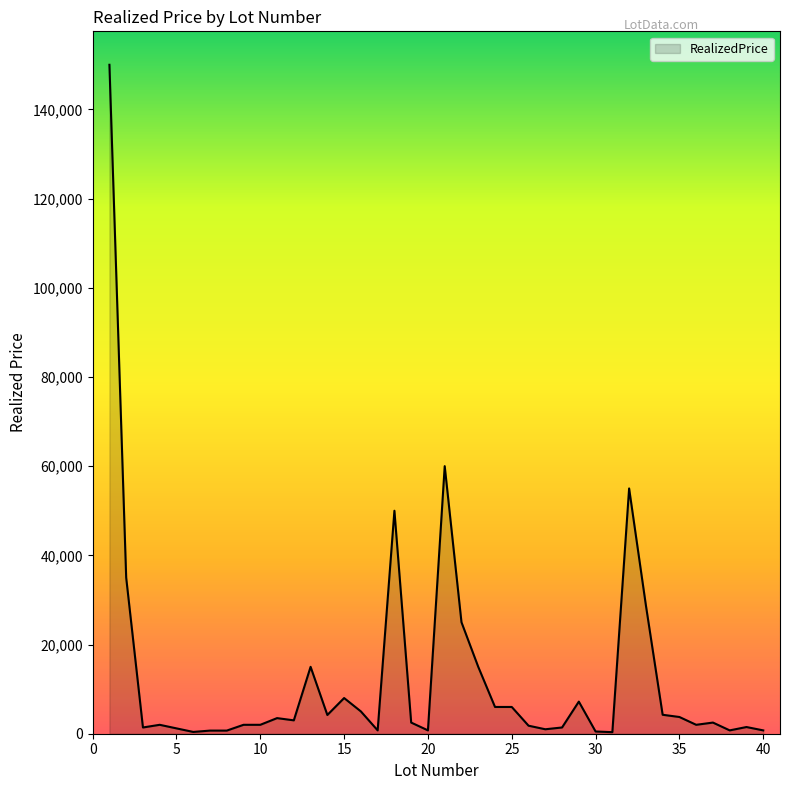

Does the chart display data point markers on the line(s)?

No